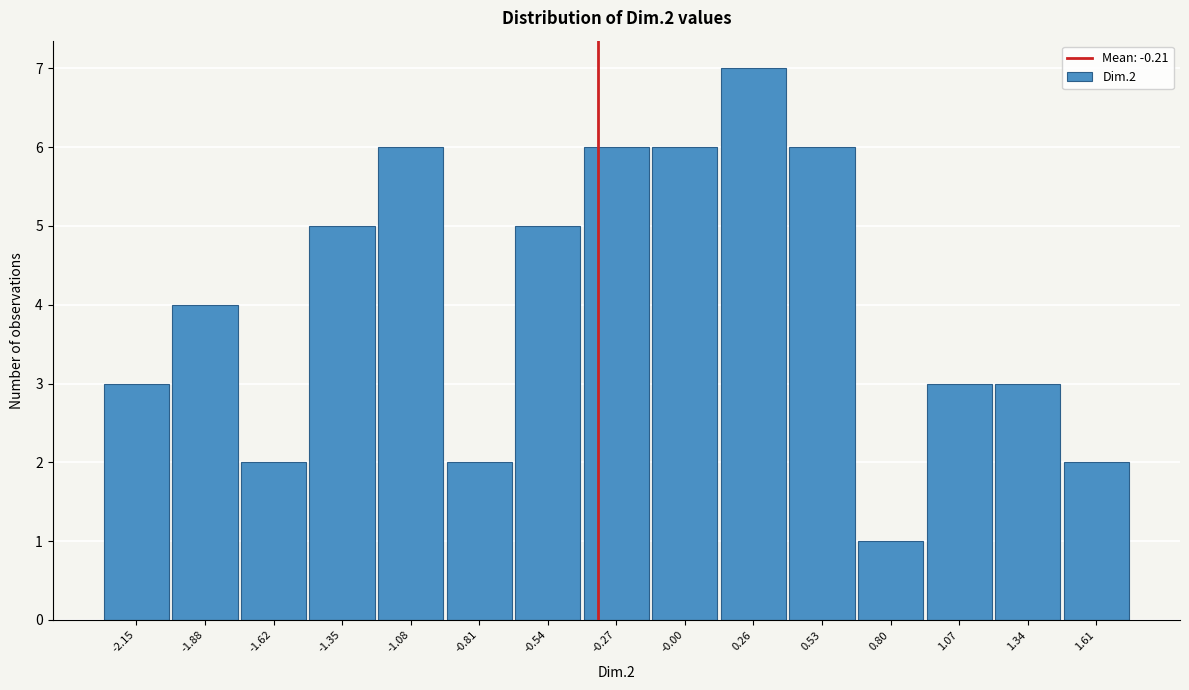

Reading right to left, what are all the values shown in this chart?

2	3	3	1	6	7	6	6	5	2	6	5	2	4	3